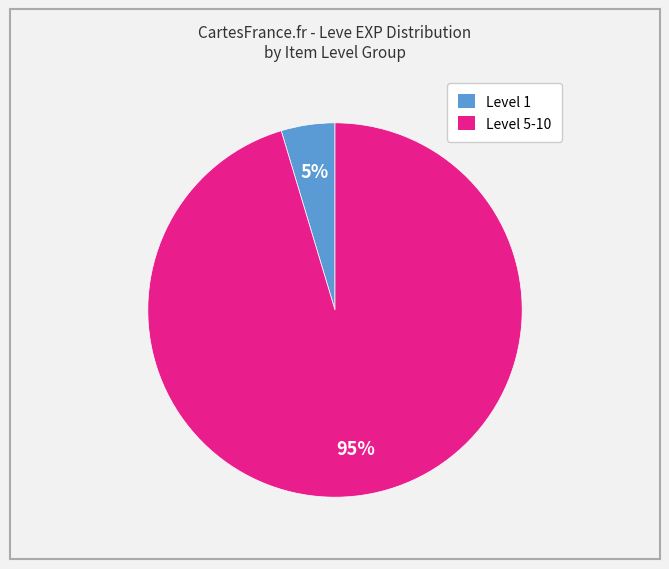

Is there any slice that represents more than half of the pie?

Yes